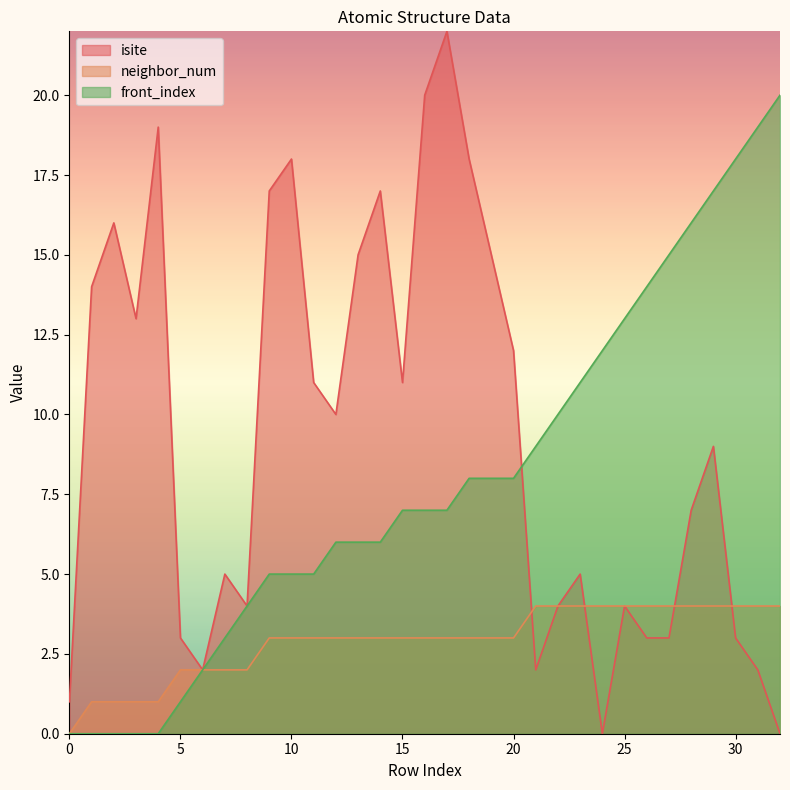

What are all the series names shown in the legend?

isite, neighbor_num, front_index